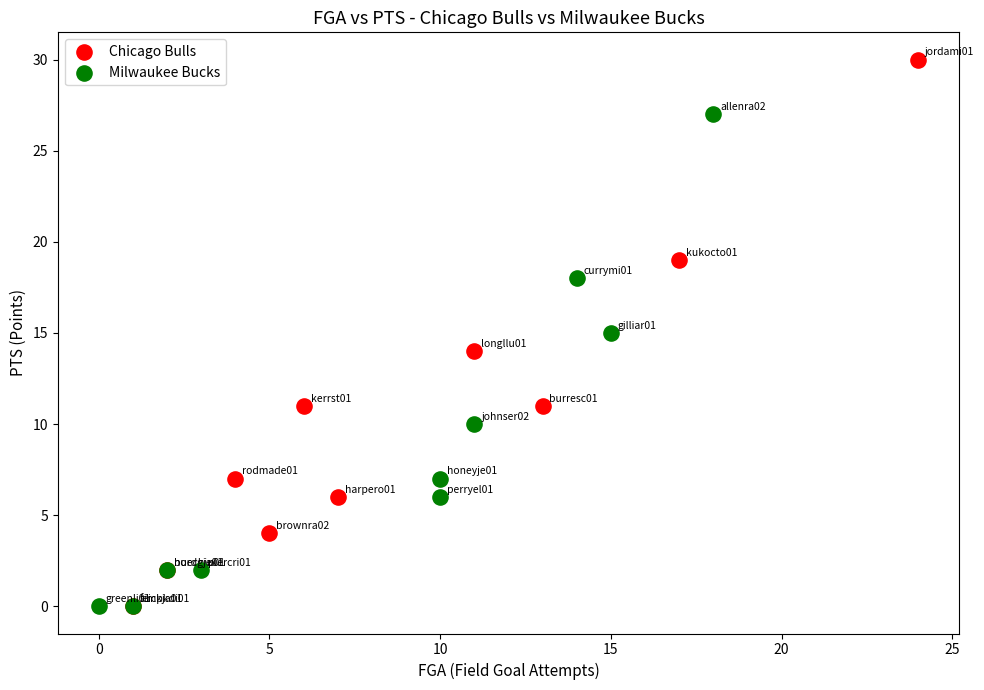

Which series contains the highest Y value?

Chicago Bulls